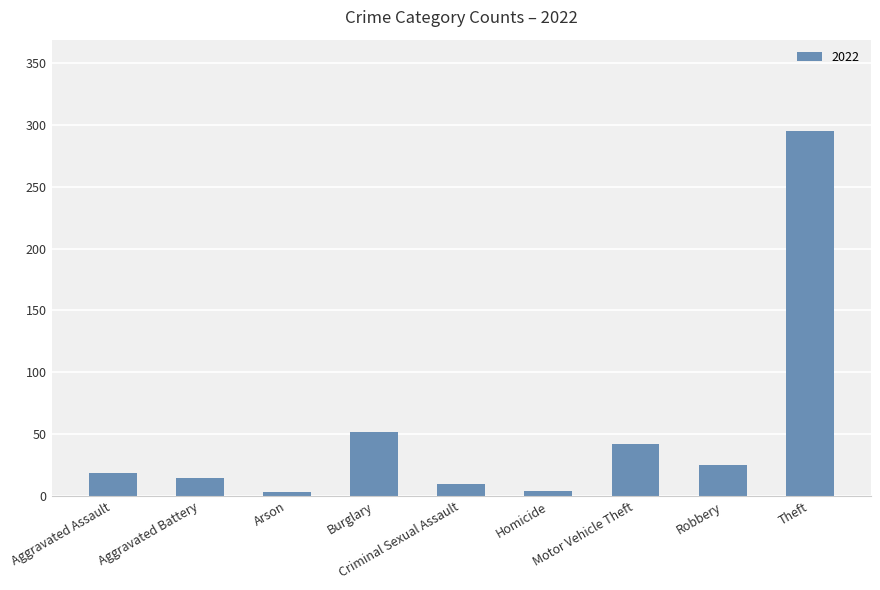

What position from the right is Burglary?

6